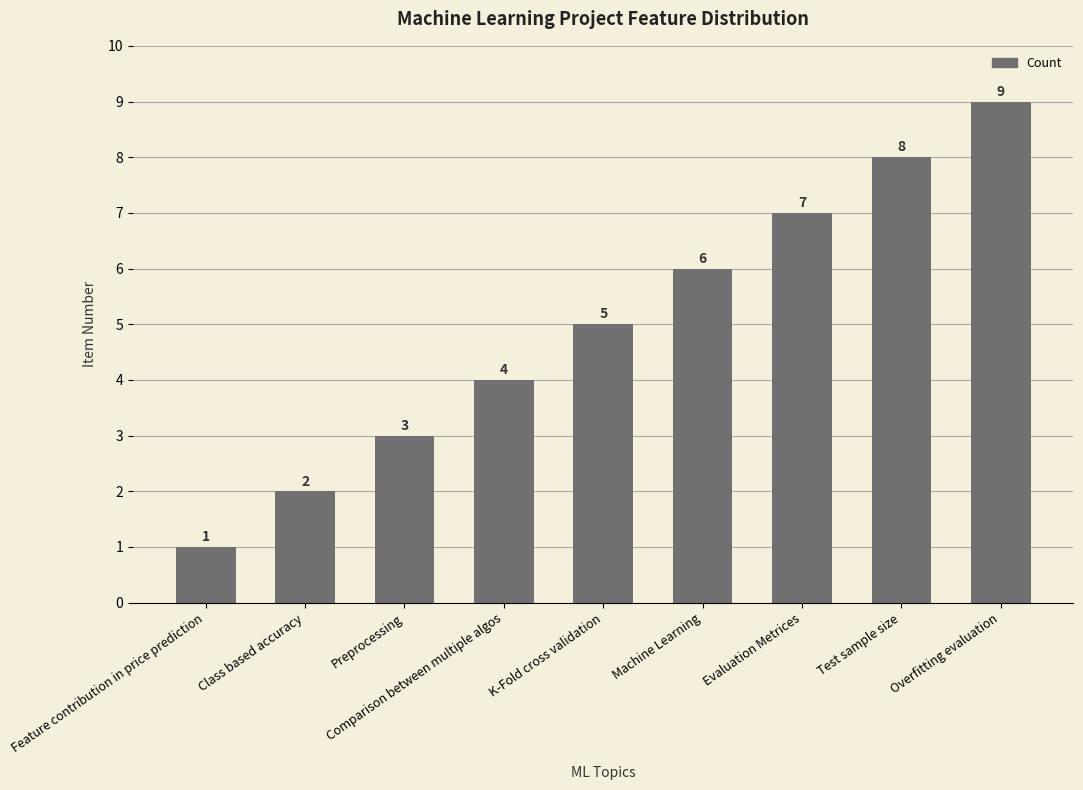

List the labels in order of value, smallest first.

Feature contribution in price prediction, Class based accuracy, Preprocessing, Comparison between multiple algos, K-Fold cross validation, Machine Learning, Evaluation Metrices, Test sample size, Overfitting evaluation